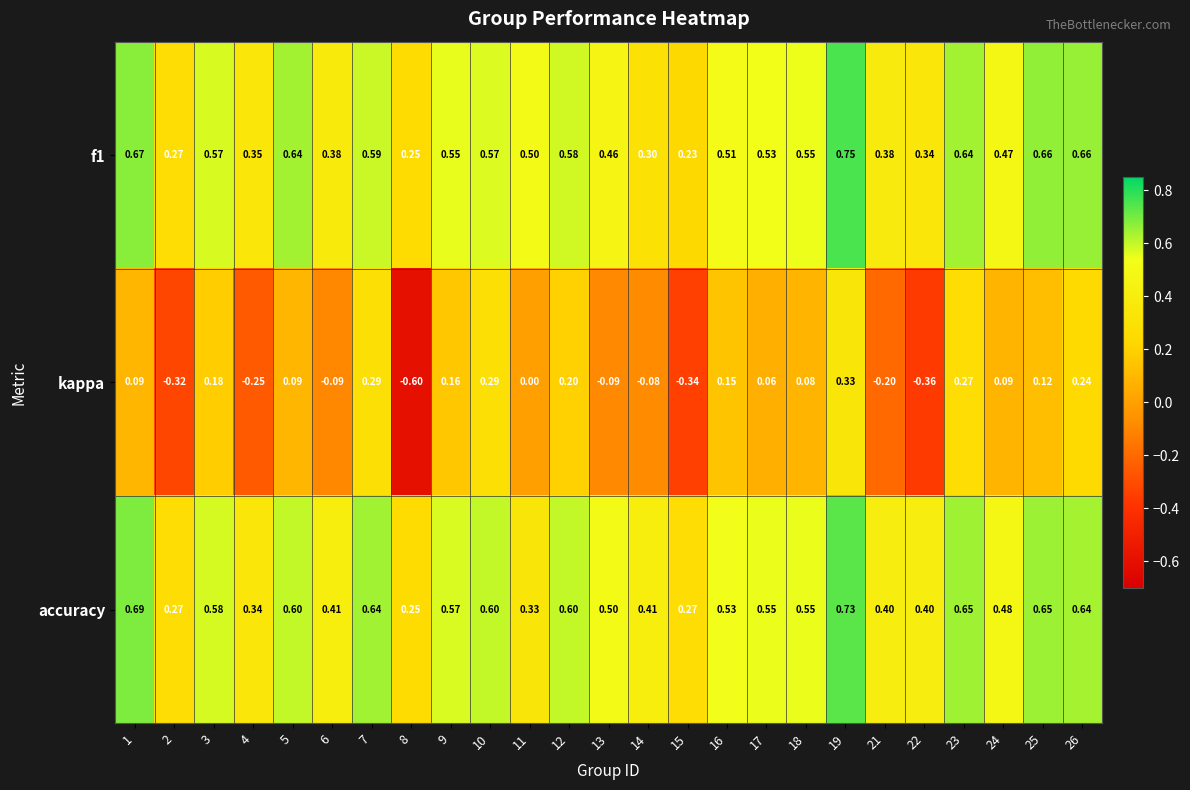

Which series has the largest total across all categories?

accuracy